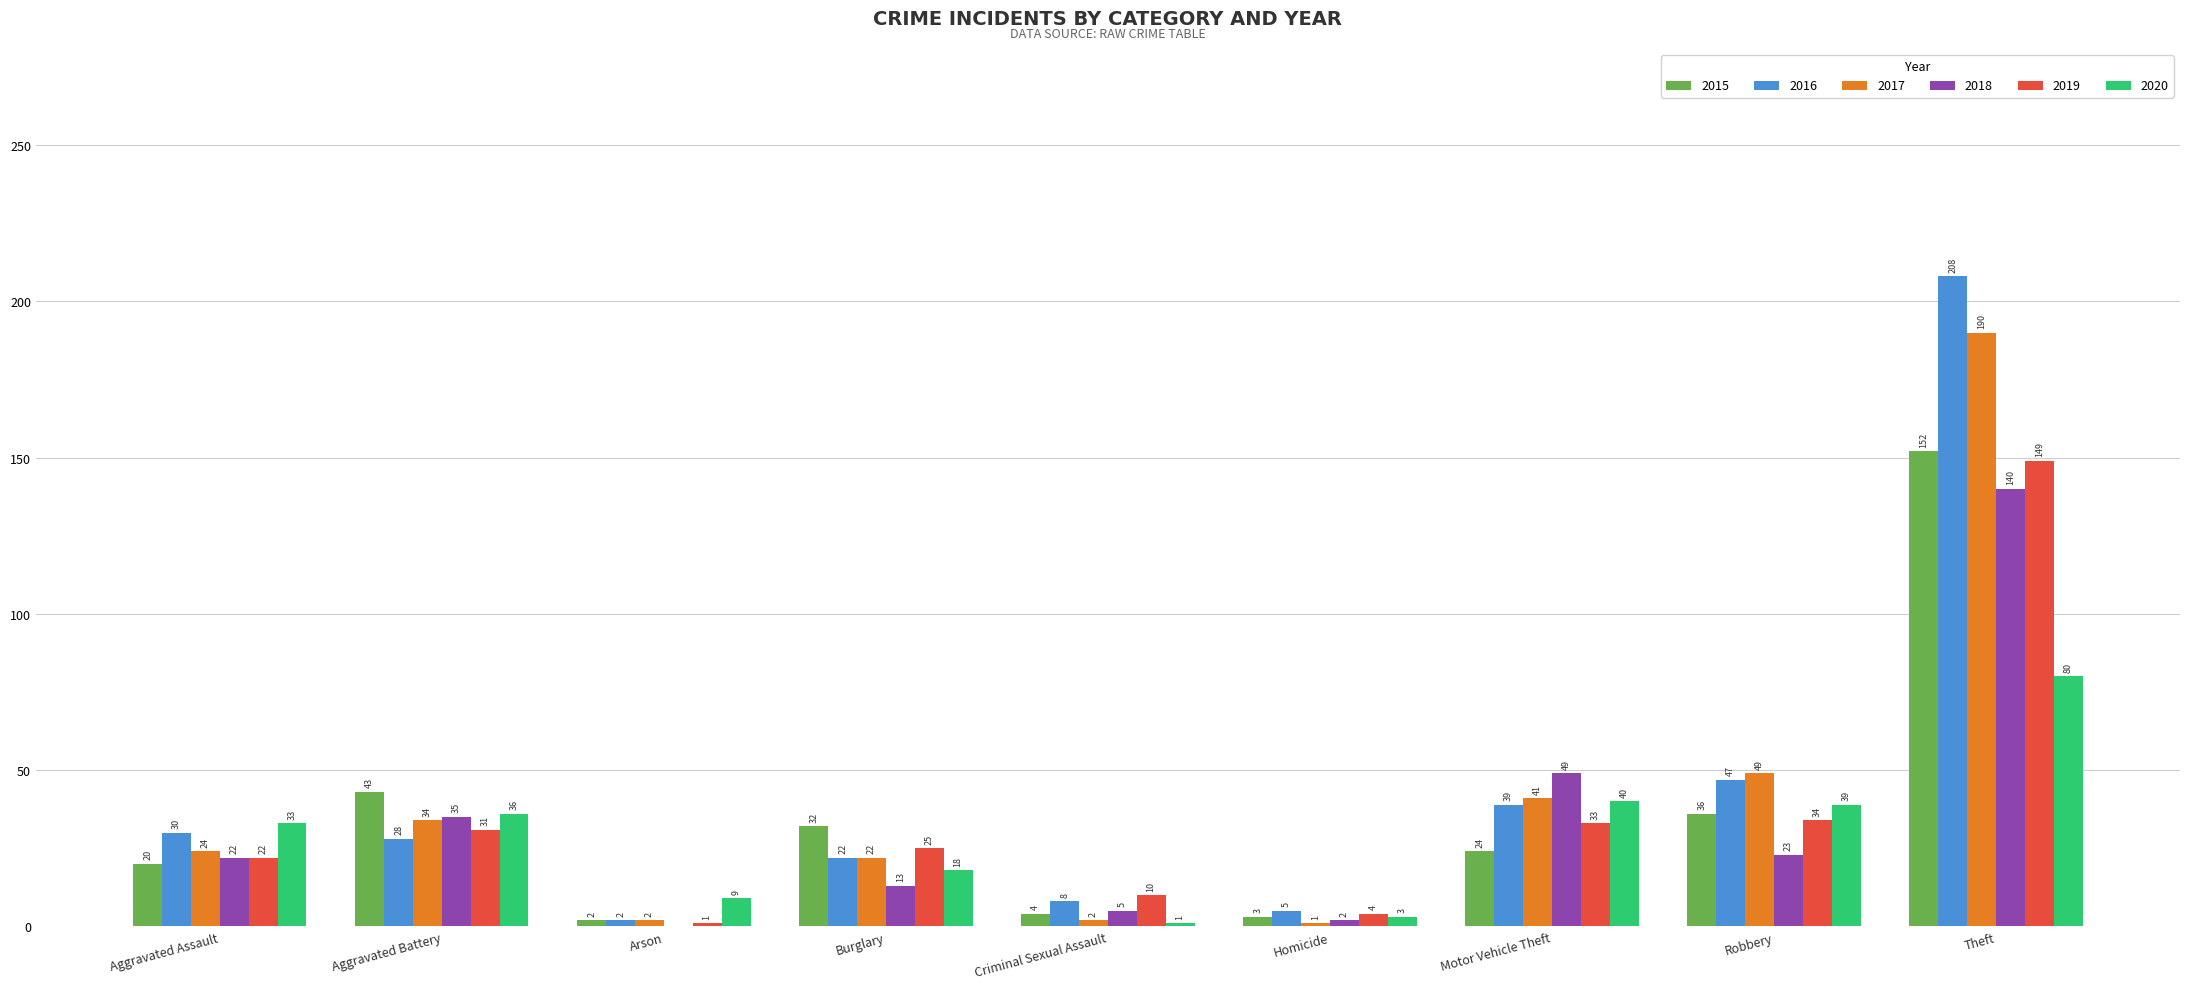

Count the number of data series in this chart.

6